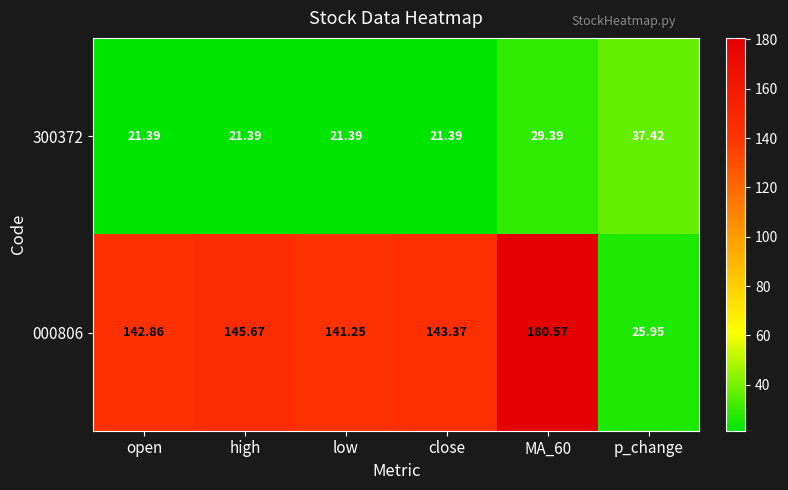

Where does the 000806 series first go above 143?

high